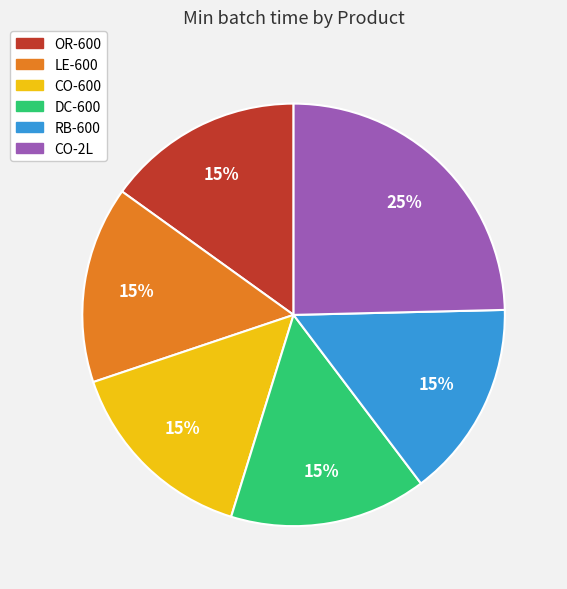

What percentage is the LE-600 slice, to the nearest percent?

15%